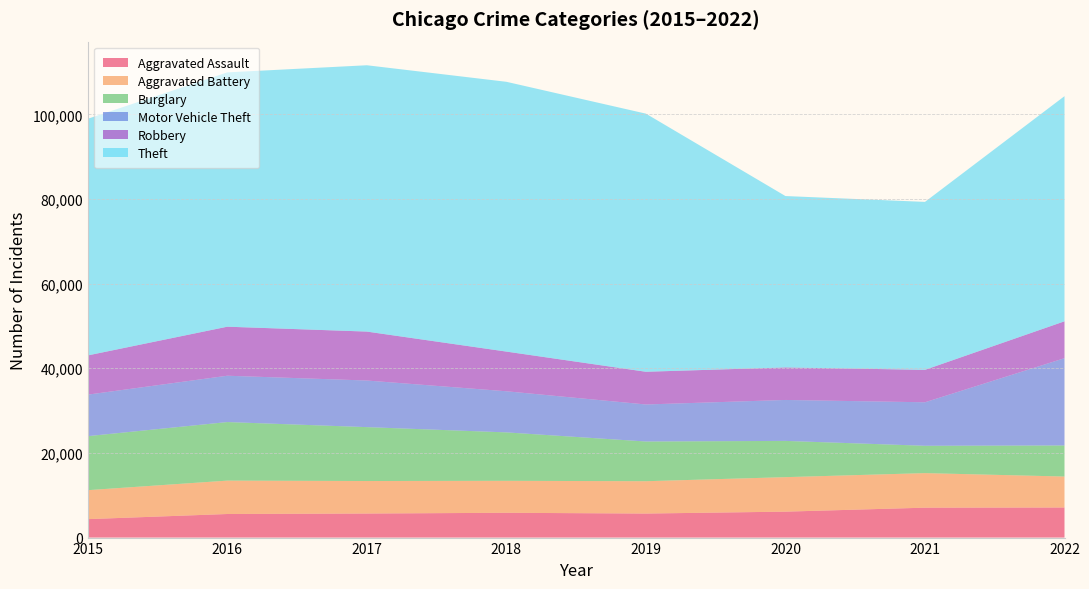

Reading left to right, transcribe all the data shown in this chart.

Aggravated Assault: 2015=4358	2016=5572	2017=5684	2018=5858	2019=5678	2020=6128	2021=7067	2022=7108
Aggravated Battery: 2015=6846	2016=7890	2017=7682	2018=7557	2019=7642	2020=8152	2021=8166	2022=7317
Burglary: 2015=12763	2016=13833	2017=12731	2018=11441	2019=9382	2020=8564	2021=6459	2022=7344
Motor Vehicle Theft: 2015=9808	2016=10951	2017=11016	2018=9717	2019=8748	2020=9675	2021=10279	2022=20620
Robbery: 2015=9265	2016=11582	2017=11561	2018=9374	2019=7730	2020=7686	2021=7664	2022=8712
Theft: 2015=55919	2016=60089	2017=62929	2018=63747	2019=60989	2020=40495	2021=39682	2022=53199